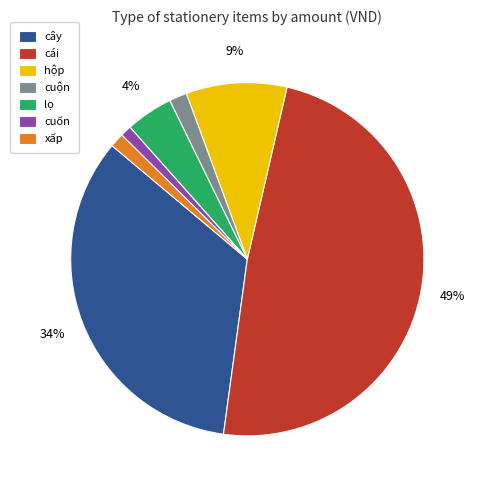

Does cái account for over 50% of the chart?

No